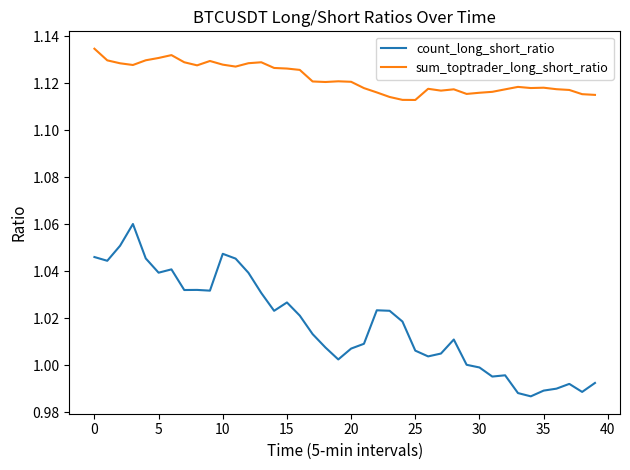

Which series has the largest total across all categories?

sum_toptrader_long_short_ratio